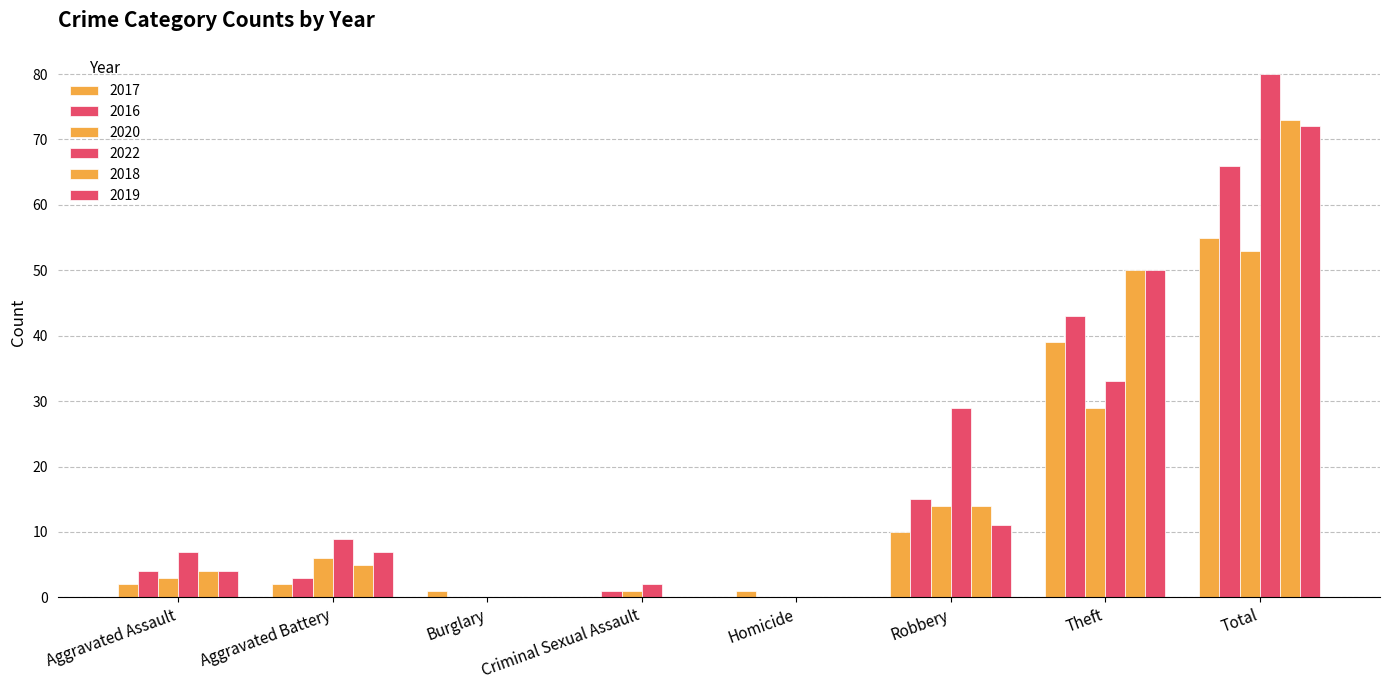

What is the label of the 6th bar from the left?

Robbery